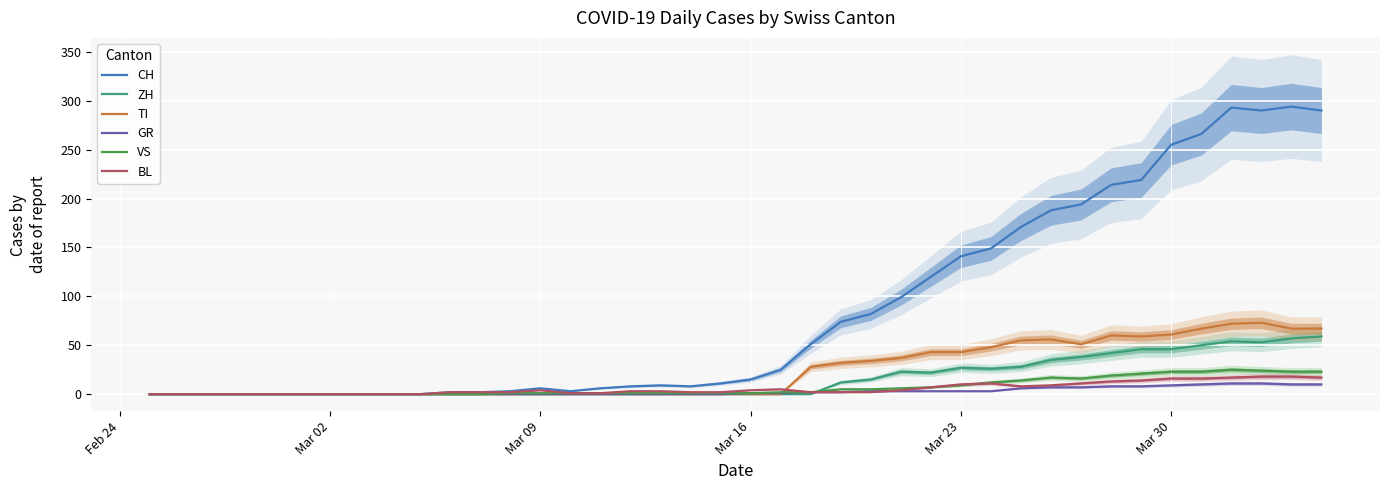

The value of CH at Mar 16 is 15. True or false?

True